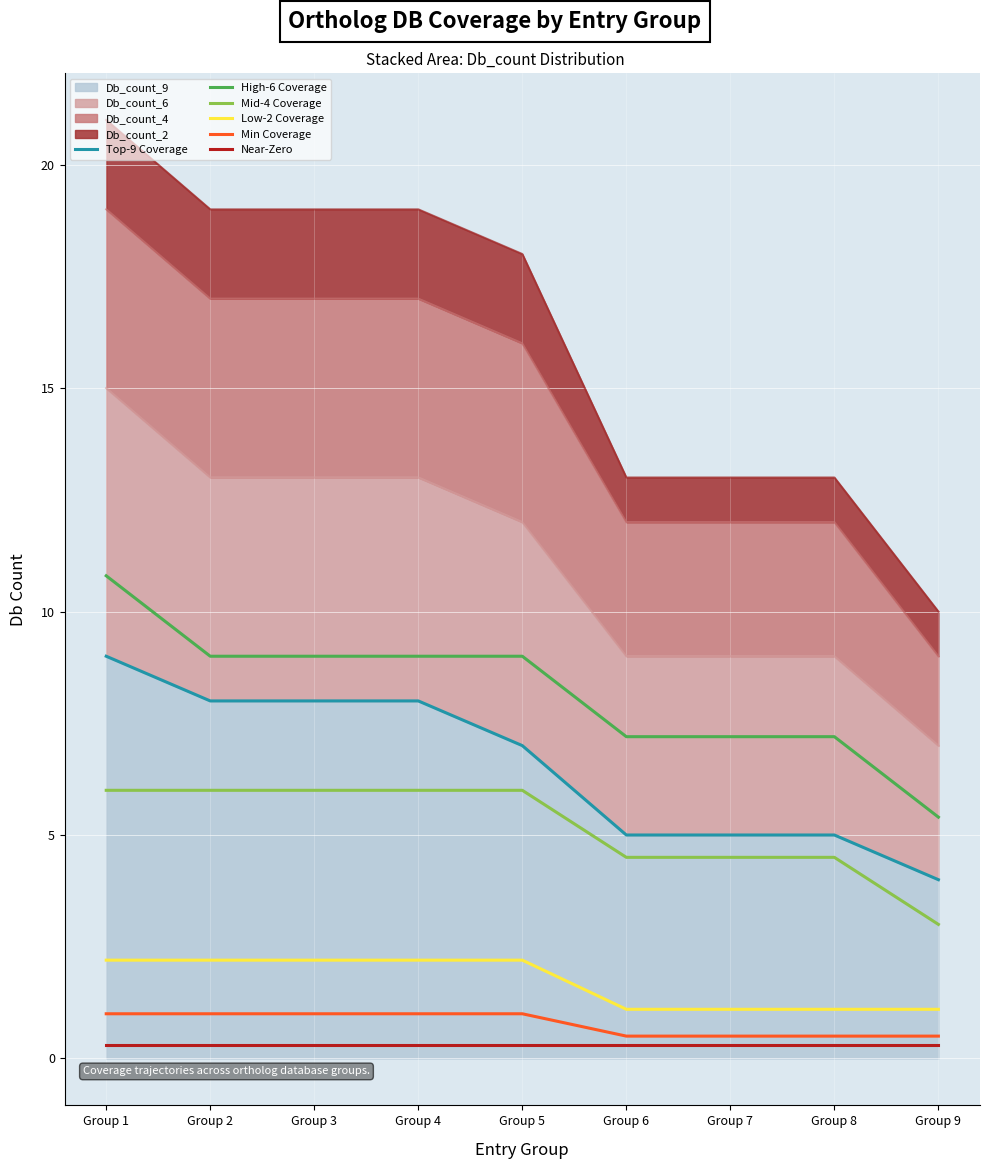

What is the value of the Low-2 Coverage point at the 3rd from the left?

2.2